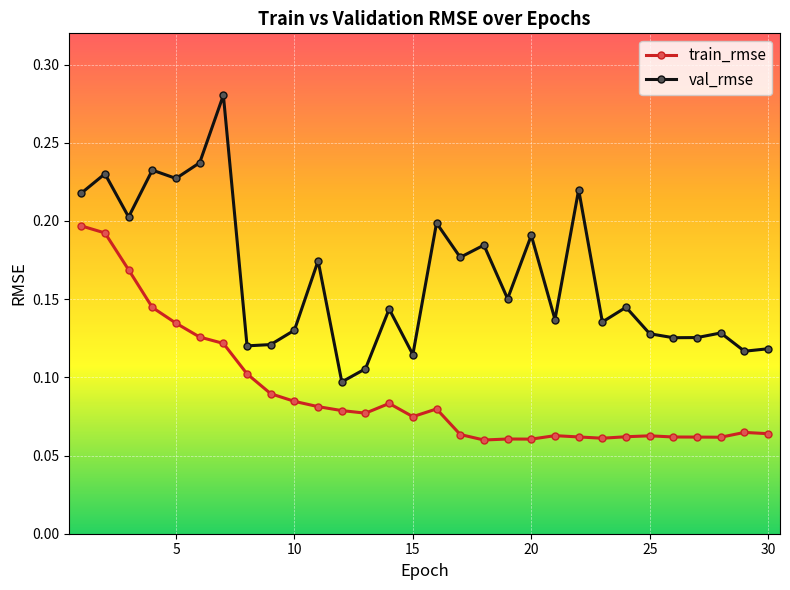

List the series in order of their overall mean, highest first.

val_rmse, train_rmse